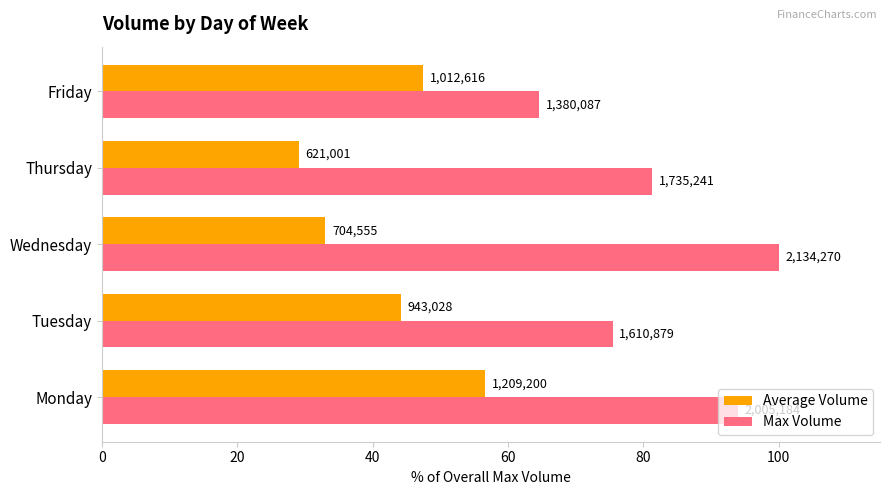

What are all the series names shown in the legend?

Average Volume, Max Volume